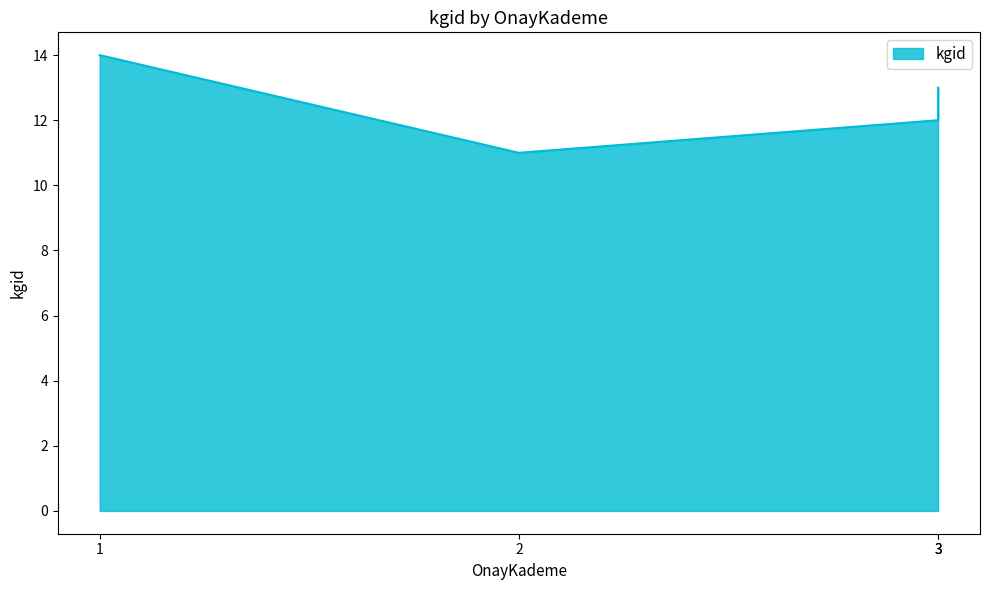

What is the difference between the values at 3 and 3?

1